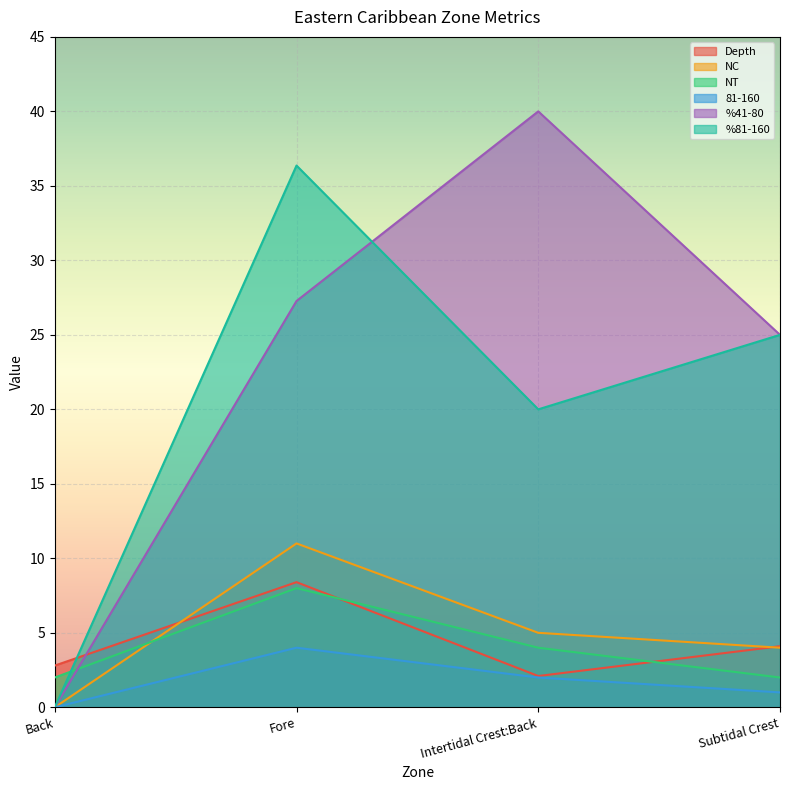

Between Intertidal Crest:Back and Subtidal Crest, which series saw the biggest shift?

%41-80